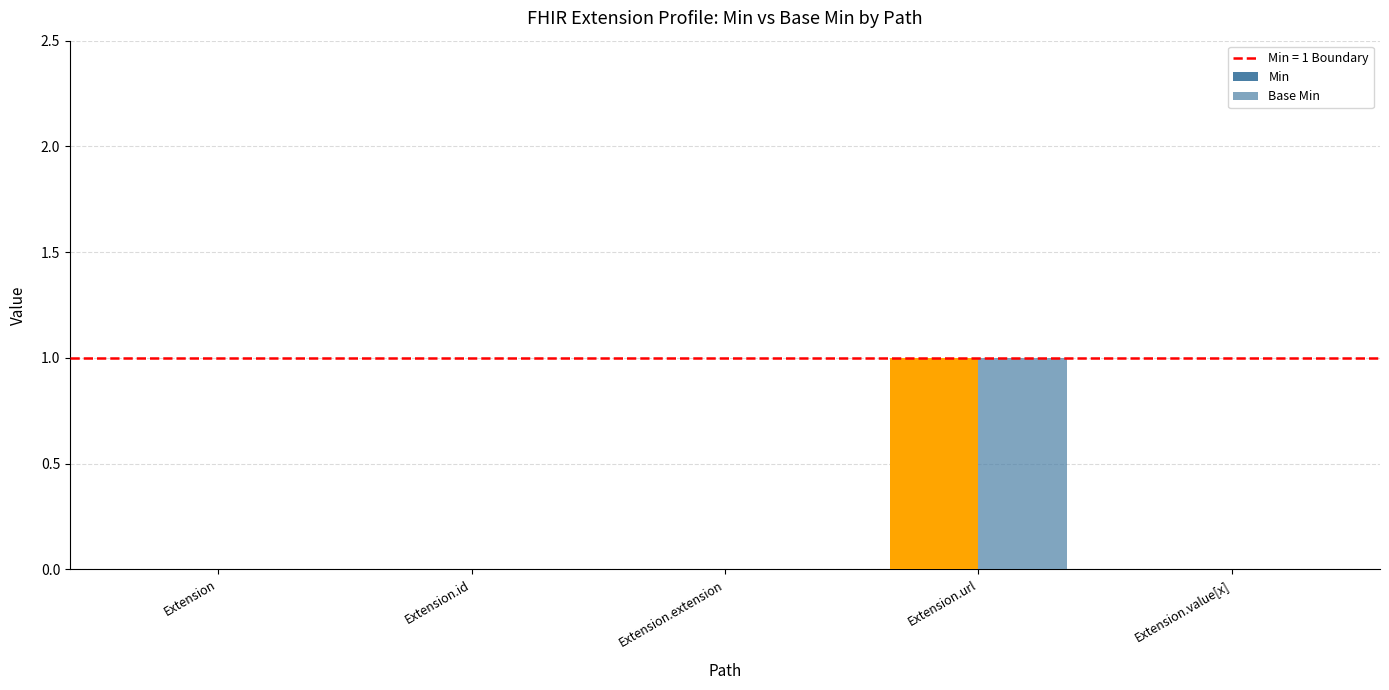

Are the bars horizontal?

No